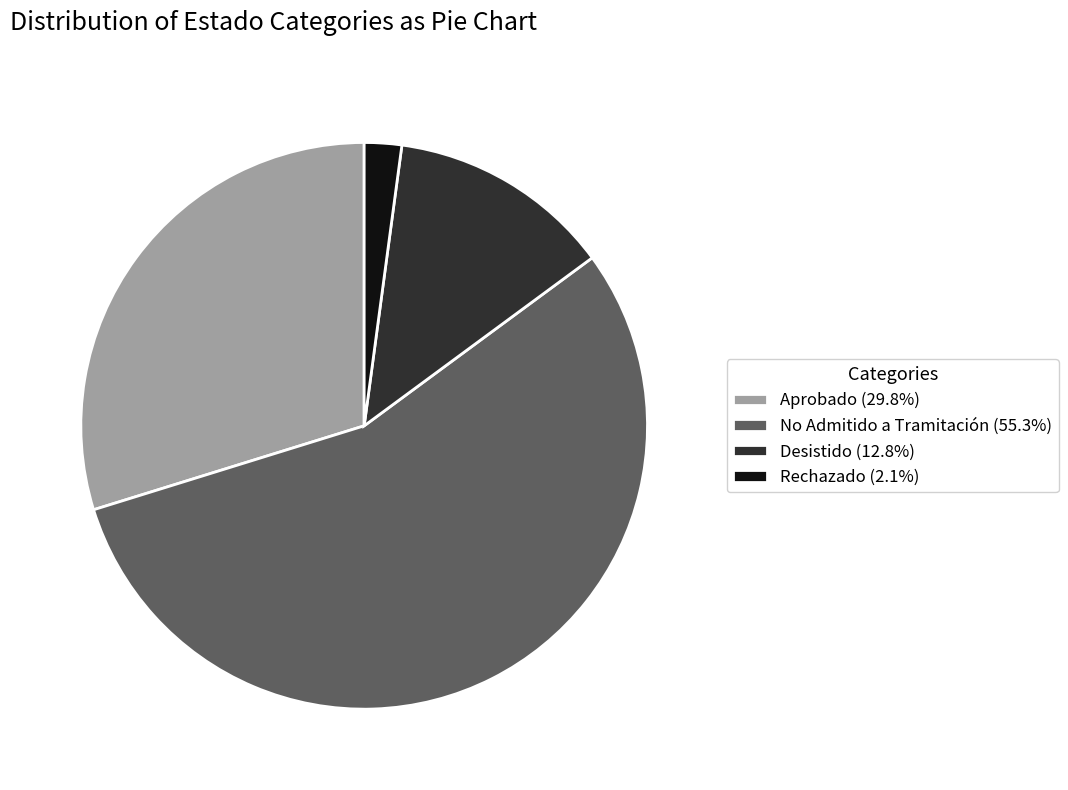

Rank the categories by value from highest to lowest.

No Admitido a Tramitación, Aprobado, Desistido, Rechazado